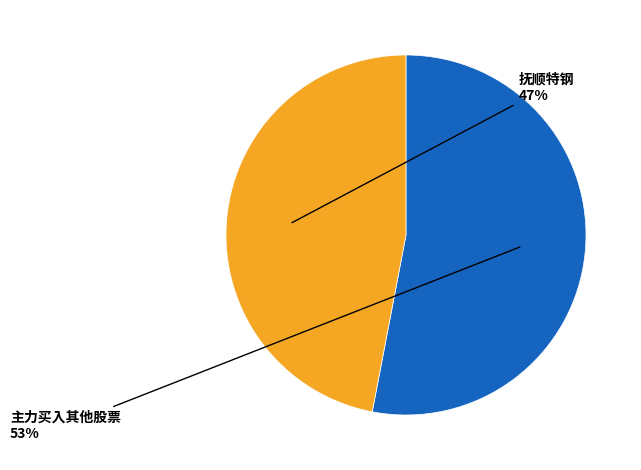

To the nearest percent, what is the difference between the largest and smallest slice percentages?

6%